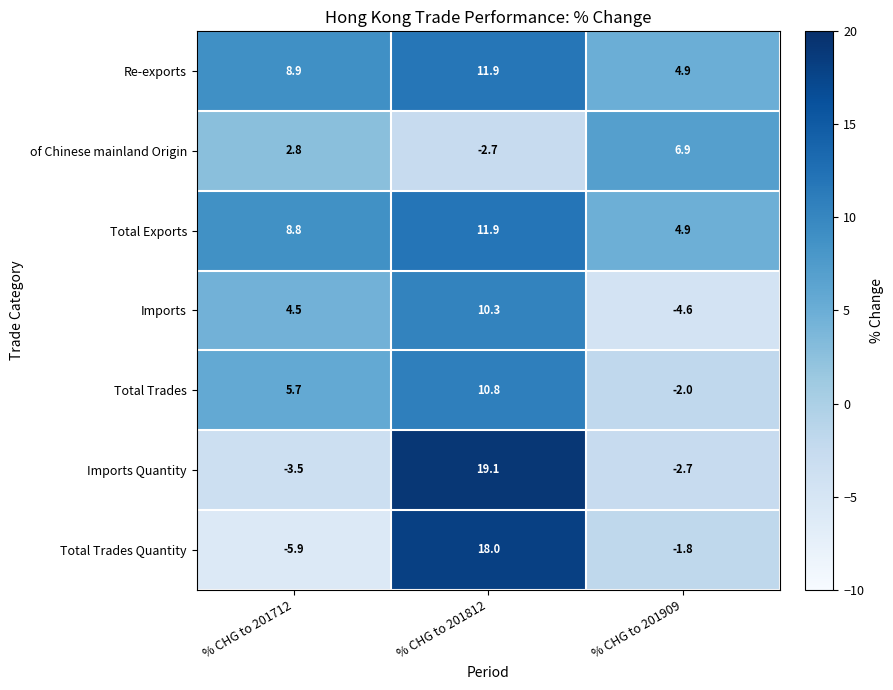

The Imports series shows -7.6 at % CHG to 201909. True or false?

False